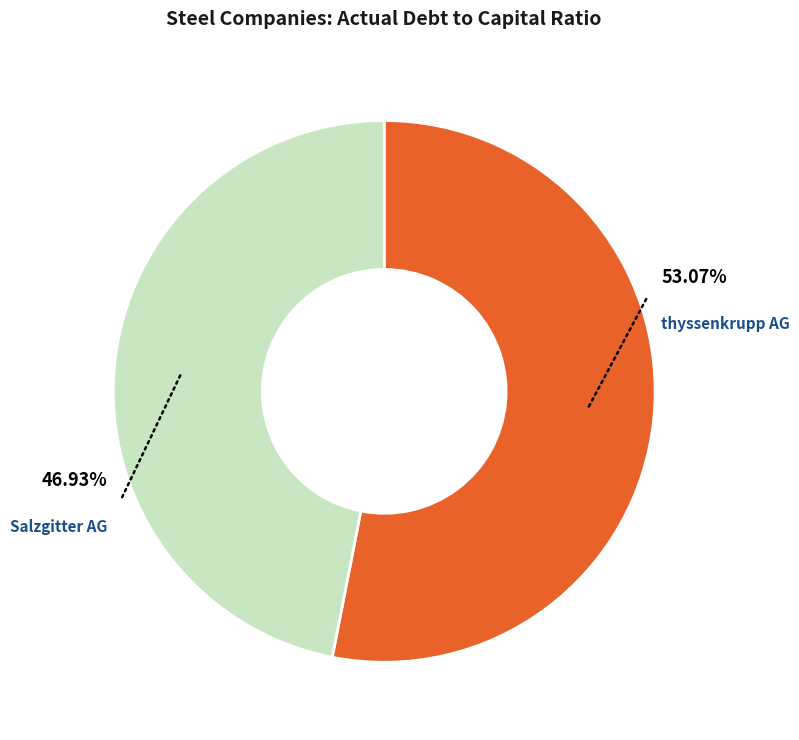

Which slice is the smallest?

Salzgitter AG